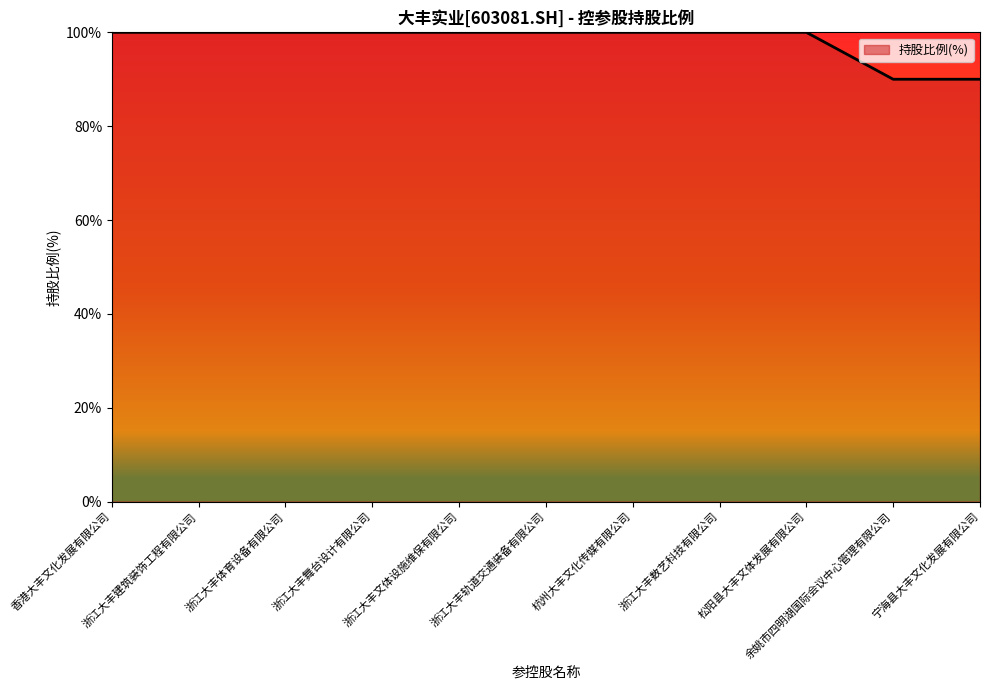

What is the maximum value shown in the chart?

100